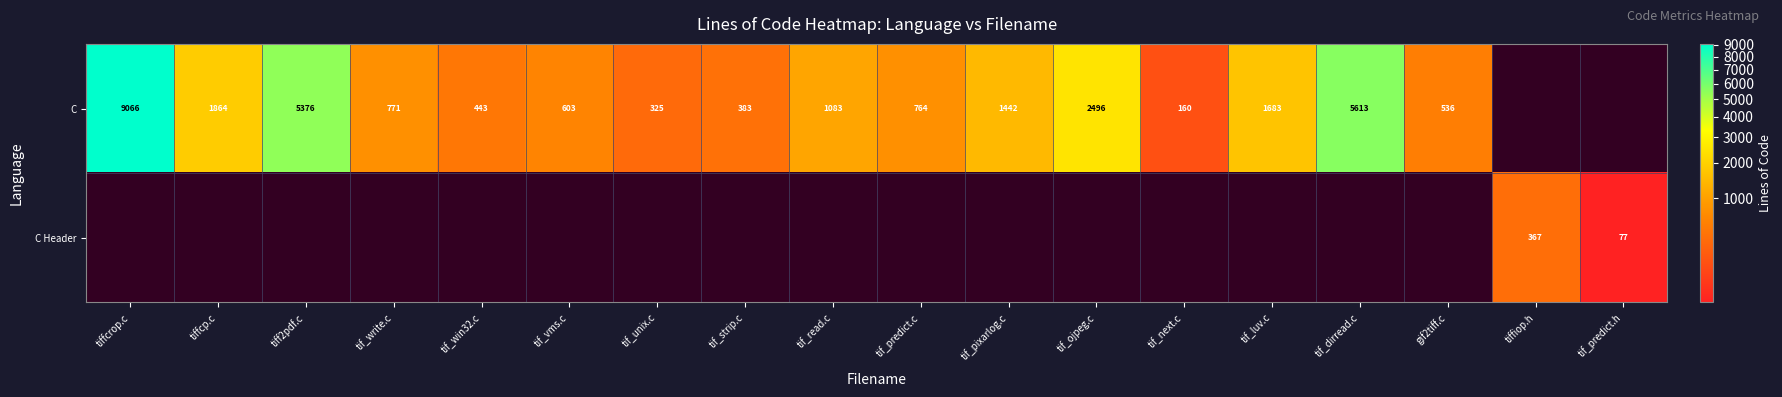

The C series shows 1442 at tif_pixarlog.c. True or false?

True